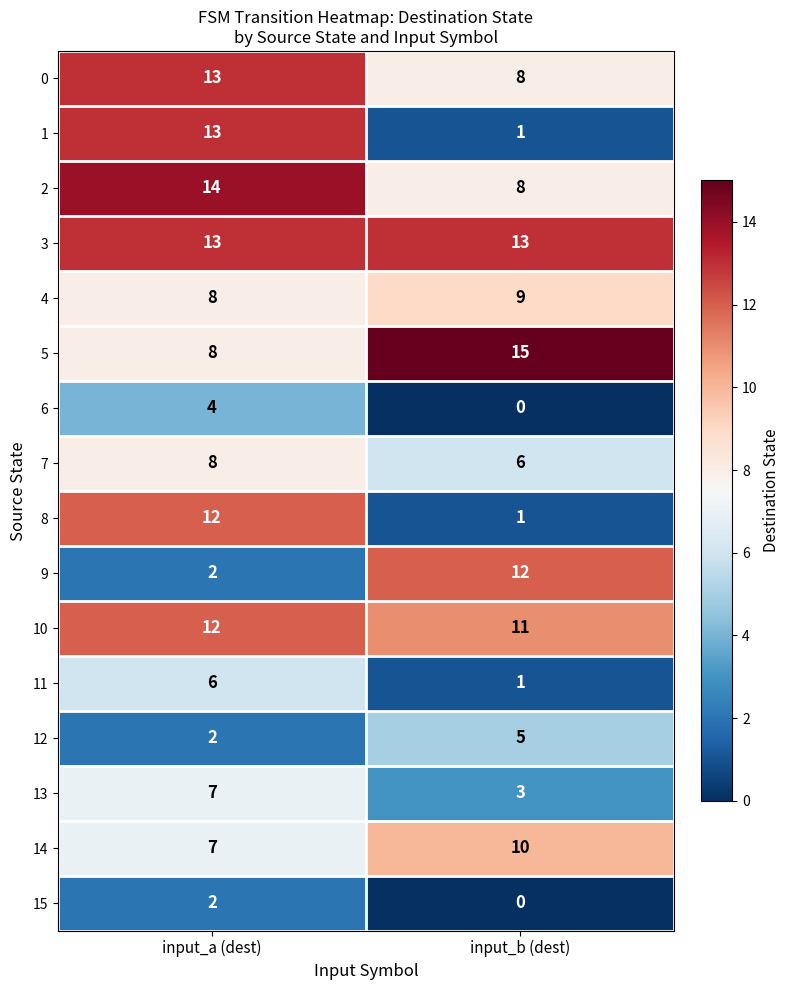

The 10 series shows 12 at input_a (dest). True or false?

True